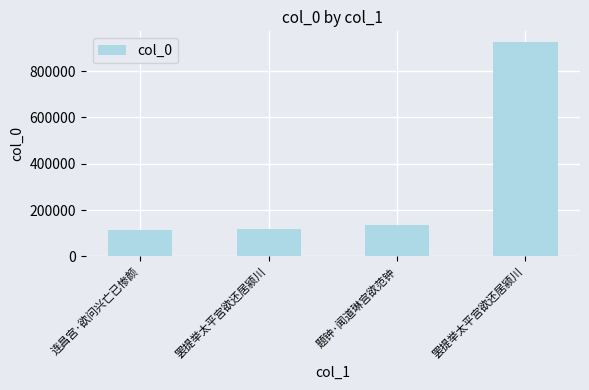

How many distinct data groups are displayed?

1